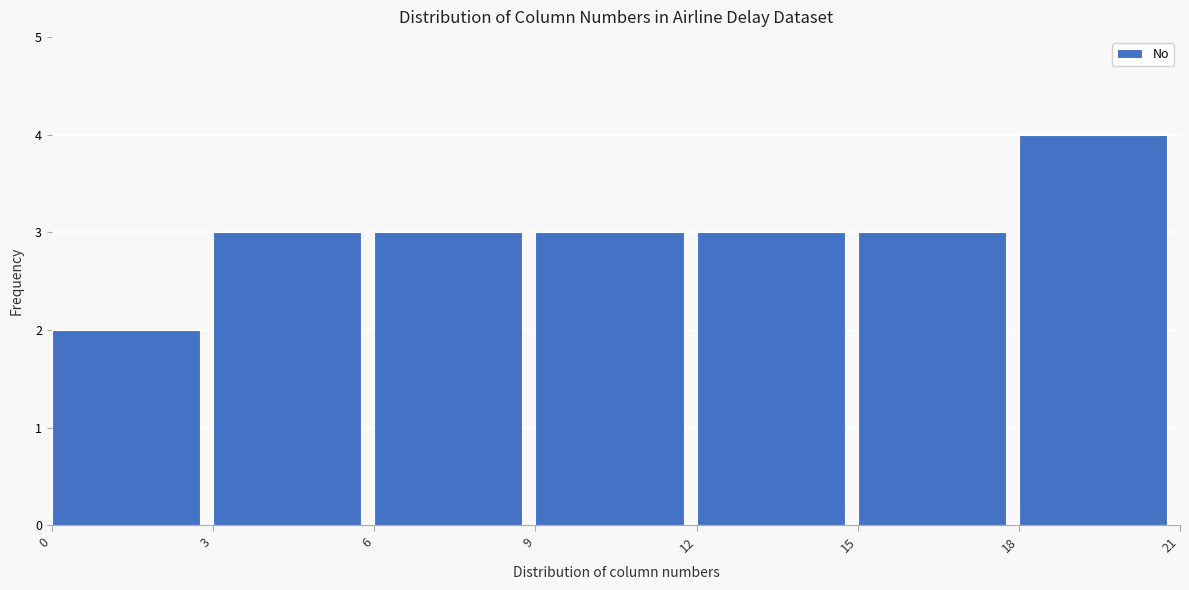

Reading left to right, transcribe this chart: for each bar, give the range it covers on the x-axis and its height. The values are not printed on the chart, so give them approximately, as read against the axis.

0 to 3: 2
3 to 6: 3
6 to 9: 3
9 to 12: 3
12 to 15: 3
15 to 18: 3
18 to 21: 4